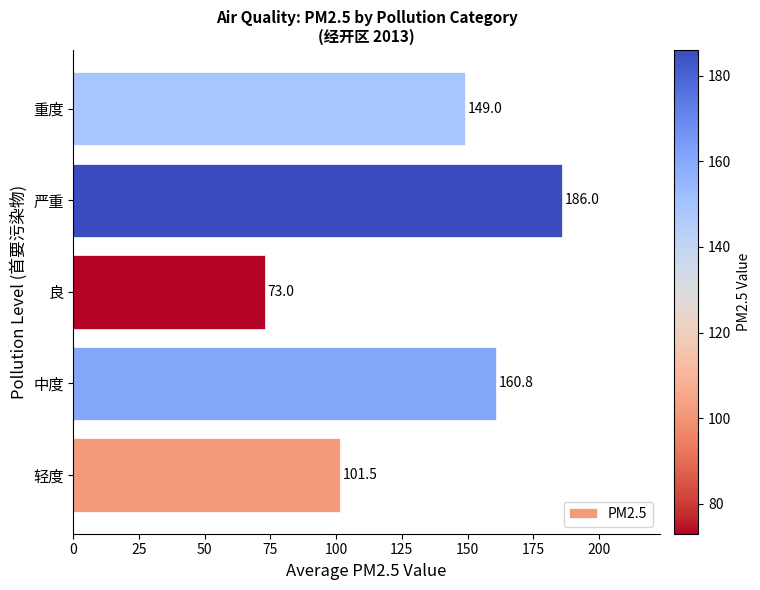

Are the bars grouped side by side (vs. stacked)?

No